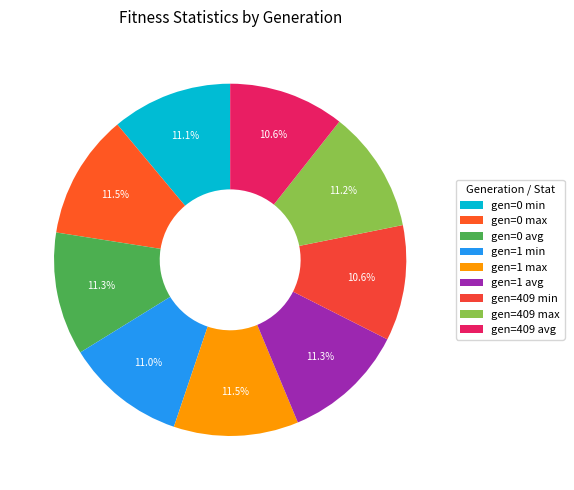

Combined, do gen=0 avg and gen=1 min account for over 50%?

No